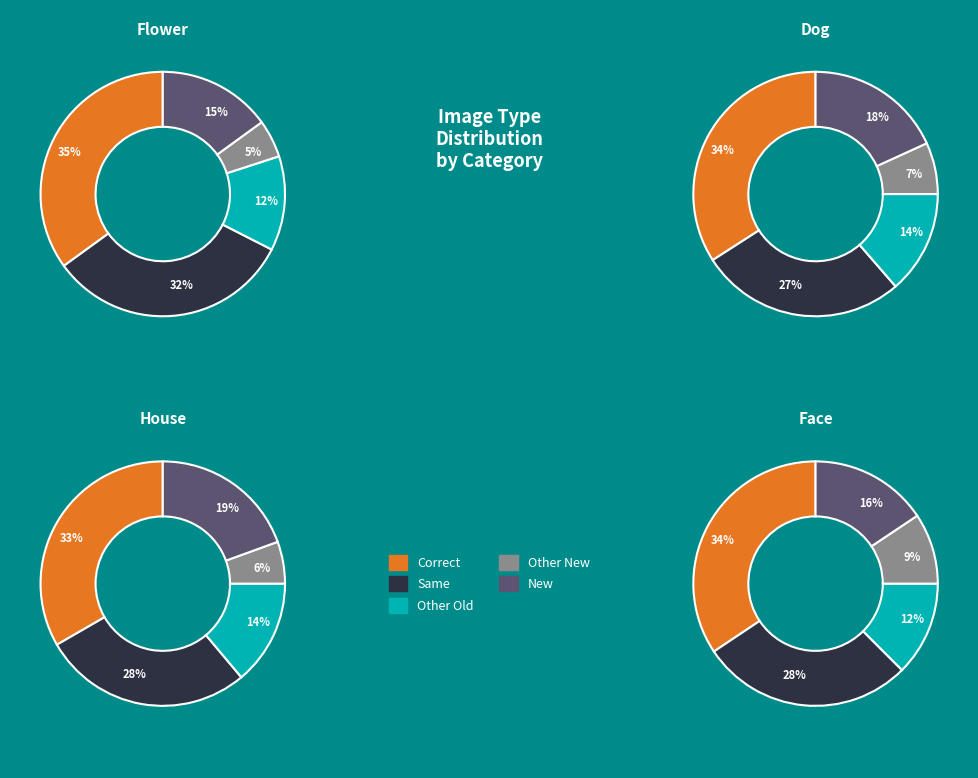

What percentage do flower and house together represent?

39.6%